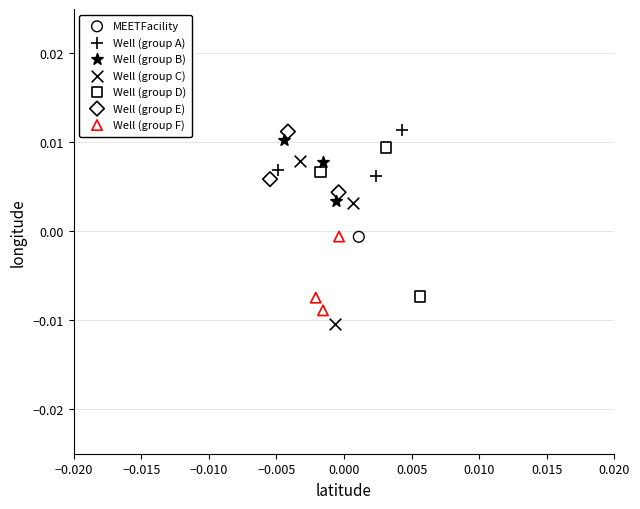

Which series reaches the minimum Y coordinate?

Well (group C)